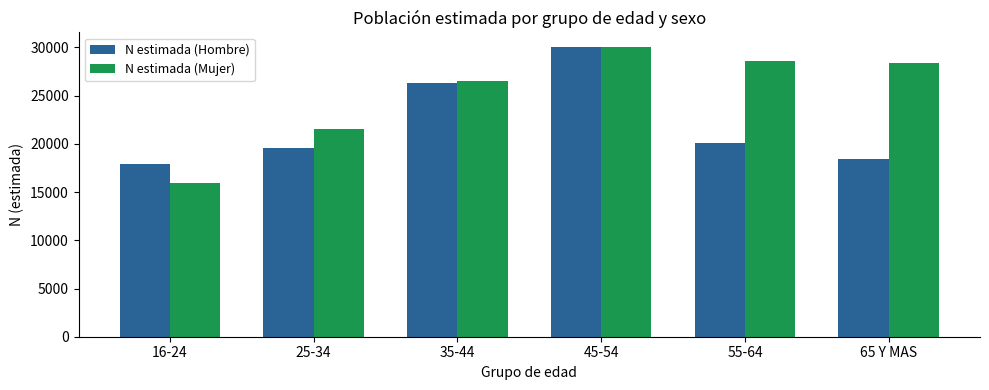

Reading left to right, extract all data points from this chart.

N estimada (Hombre): 16-24=17961	25-34=19610	35-44=26329	45-54=30054	55-64=20063	65 Y MAS=18447
N estimada (Mujer): 16-24=15923	25-34=21567	35-44=26509	45-54=30010	55-64=28548	65 Y MAS=28343